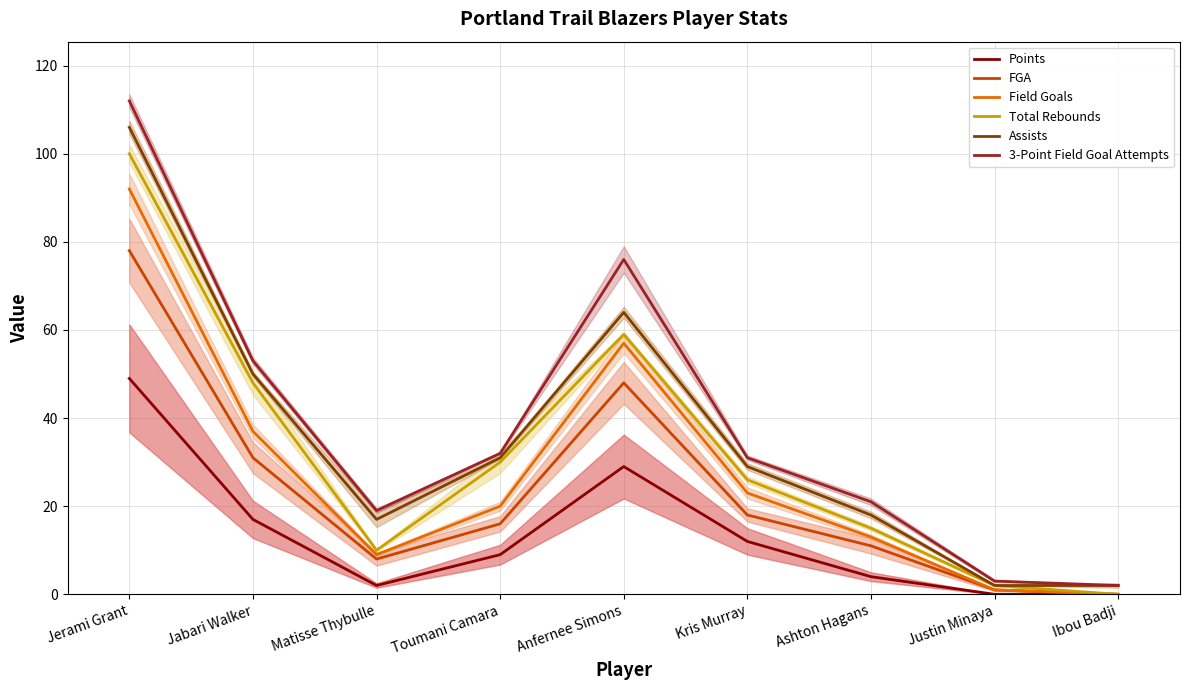

What is the label of the 6th point from the right?

Toumani Camara